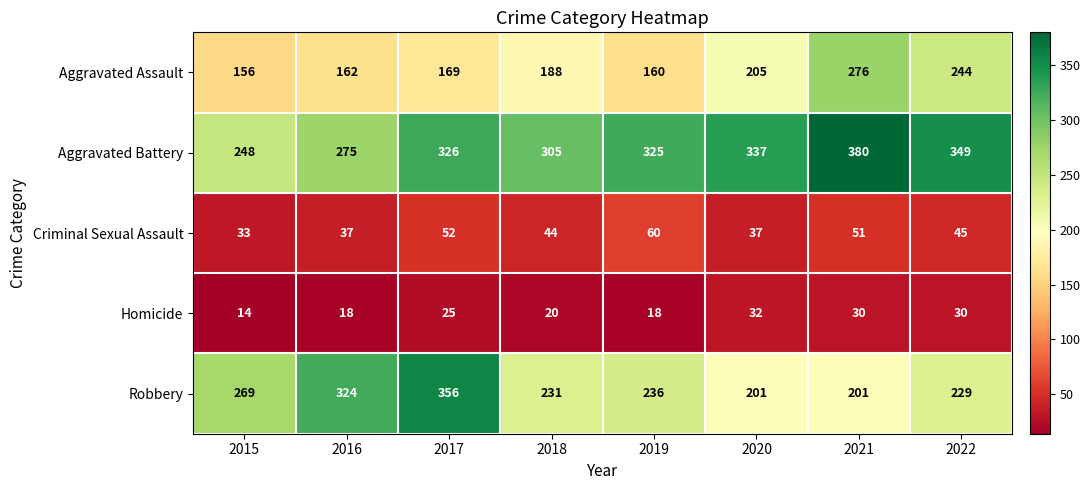

Where does the Criminal Sexual Assault series first go above 45?

2017